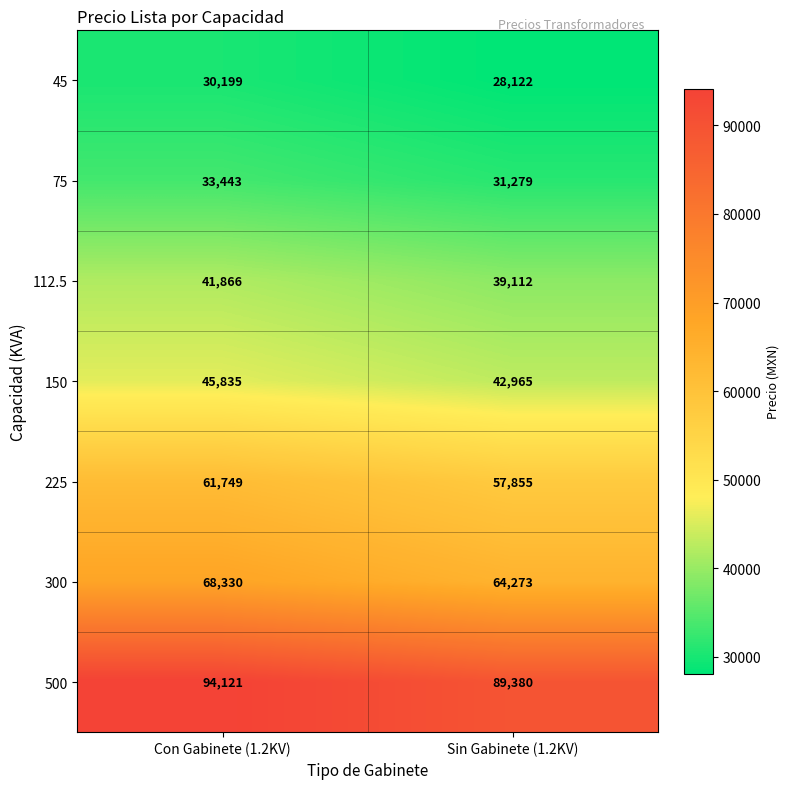

What is the greatest value displayed?

94121